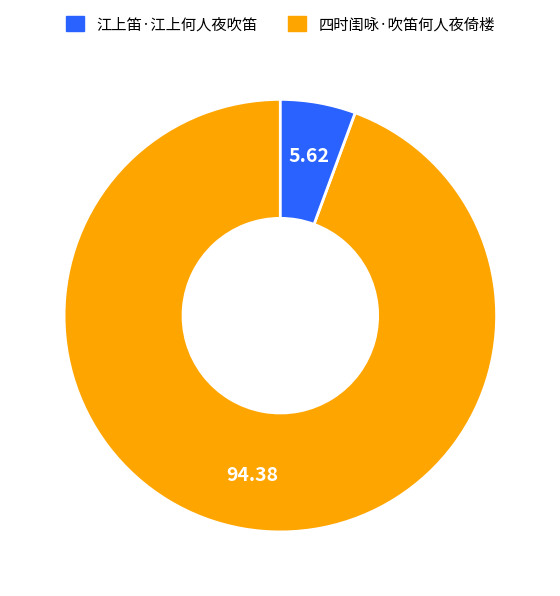

Does any single category account for the majority?

Yes